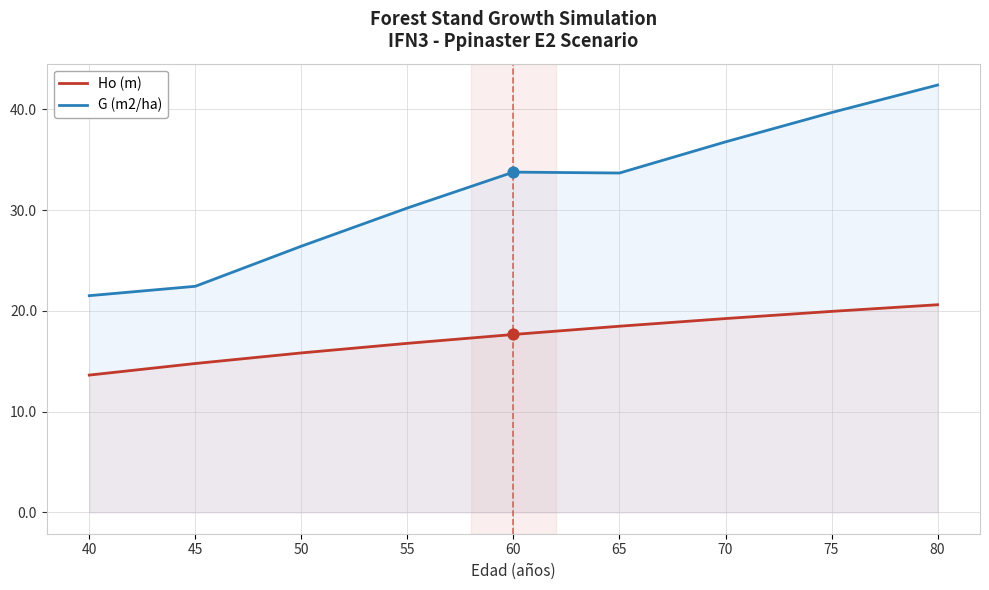

At how many categories does at least one series exceed 19?

9